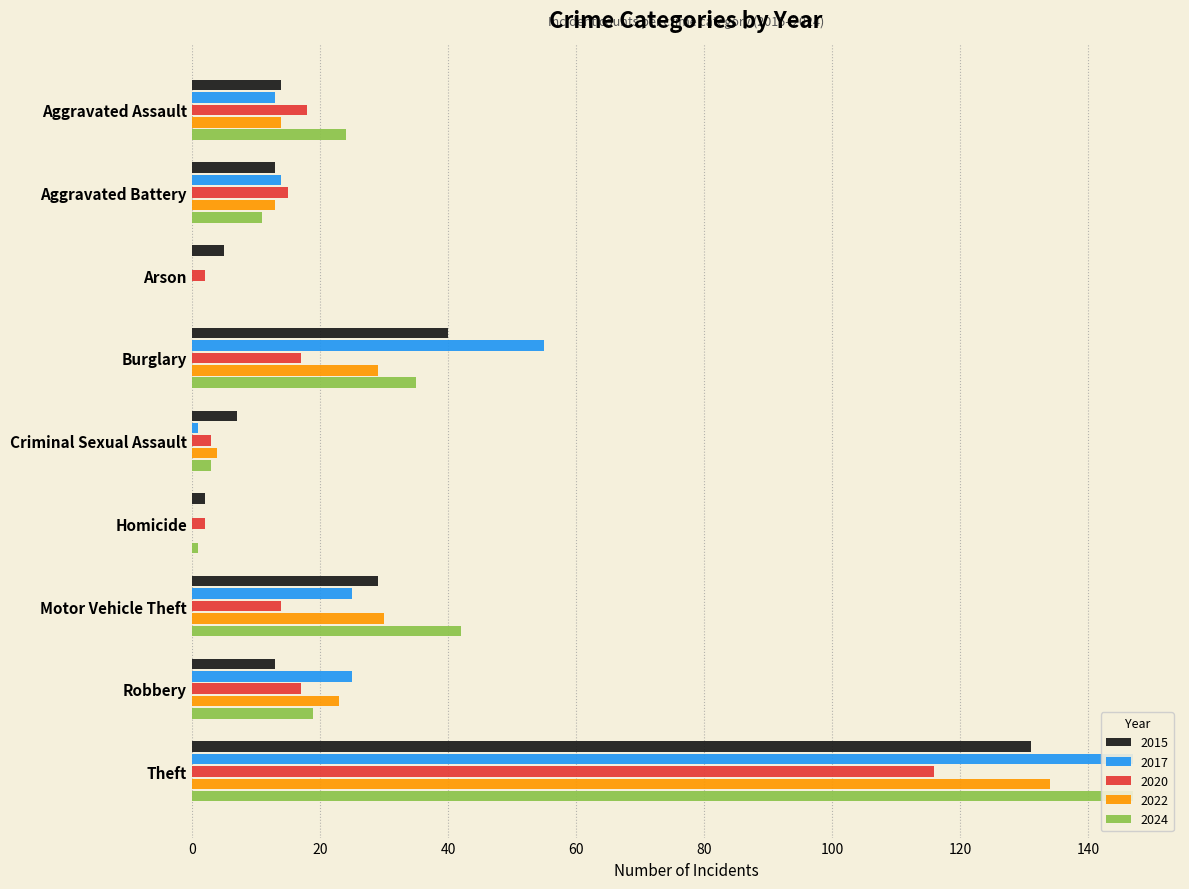

At which label does 2020 reach its peak?

Theft